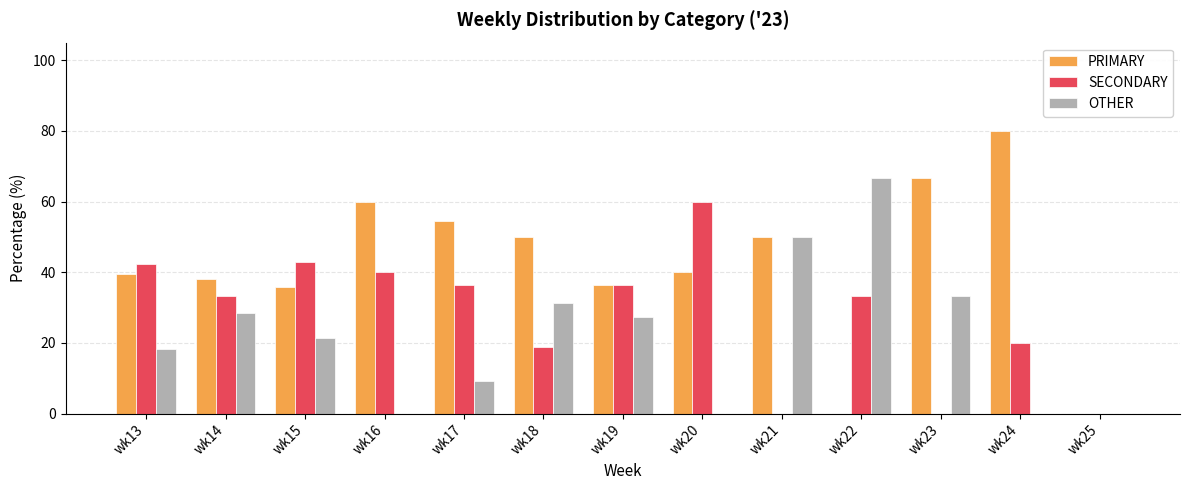

True or false: OTHER has a value of 9.1 at wk17.

True